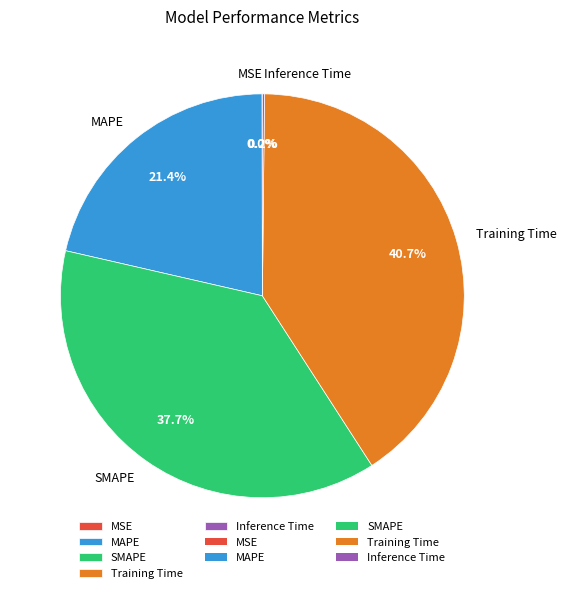

Which slice is the largest?

Training Time